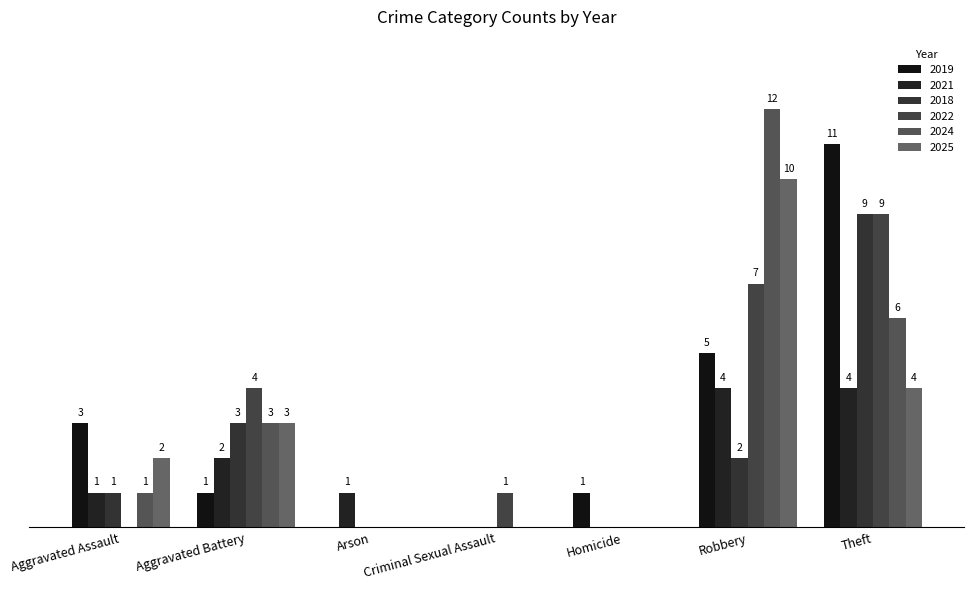

What is the maximum value shown in the chart?

12